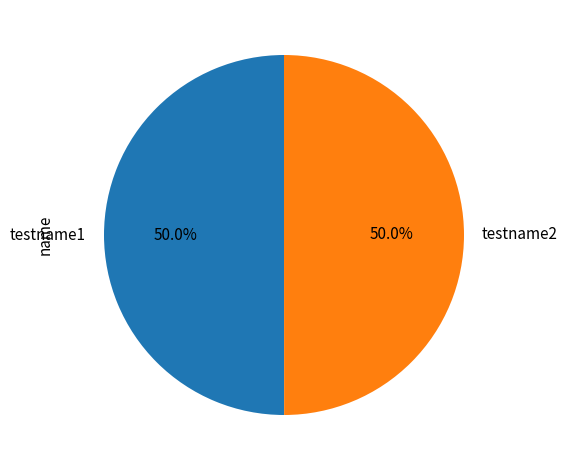

Approximately how many times larger is the value at testname1 compared to testname2?

1.0